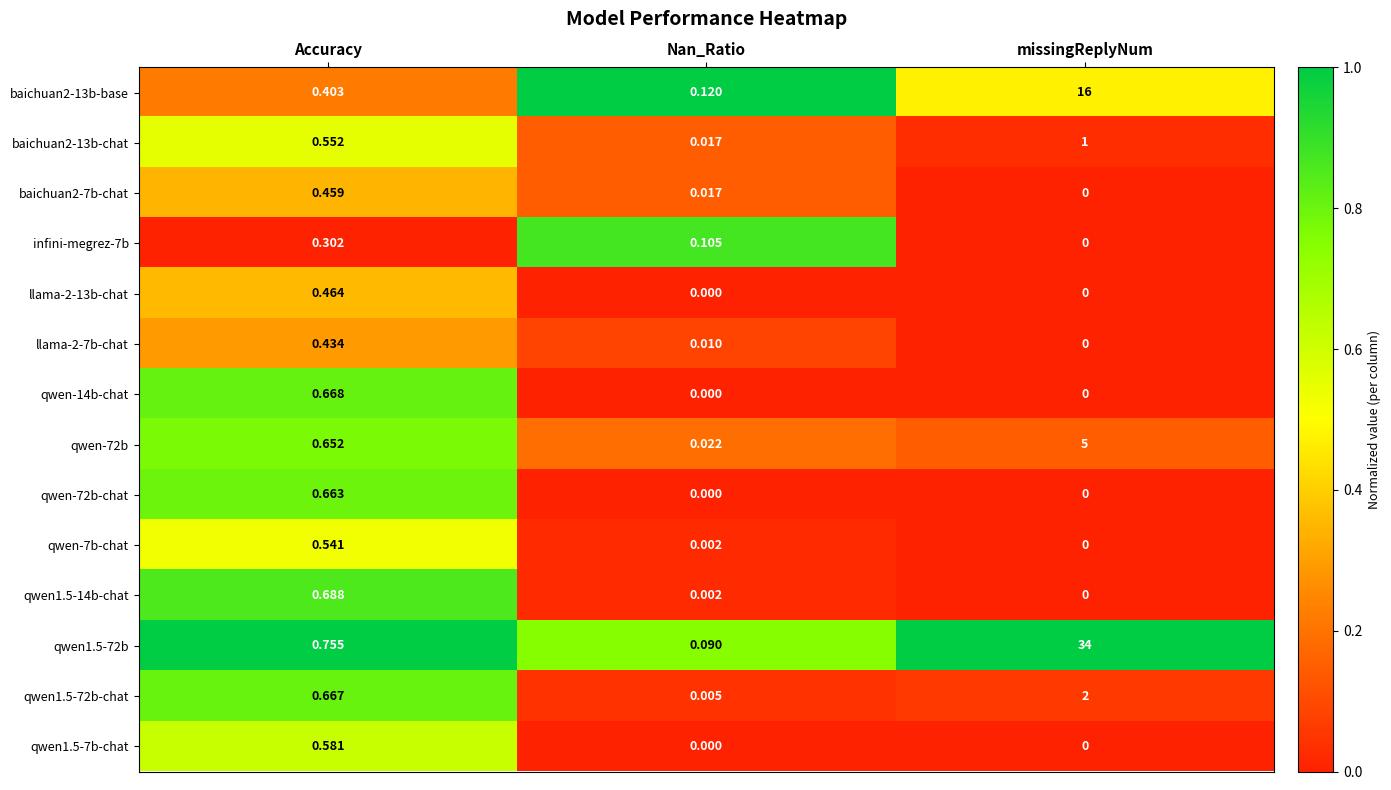

Which series has the largest range (max minus min)?

qwen1.5-72b